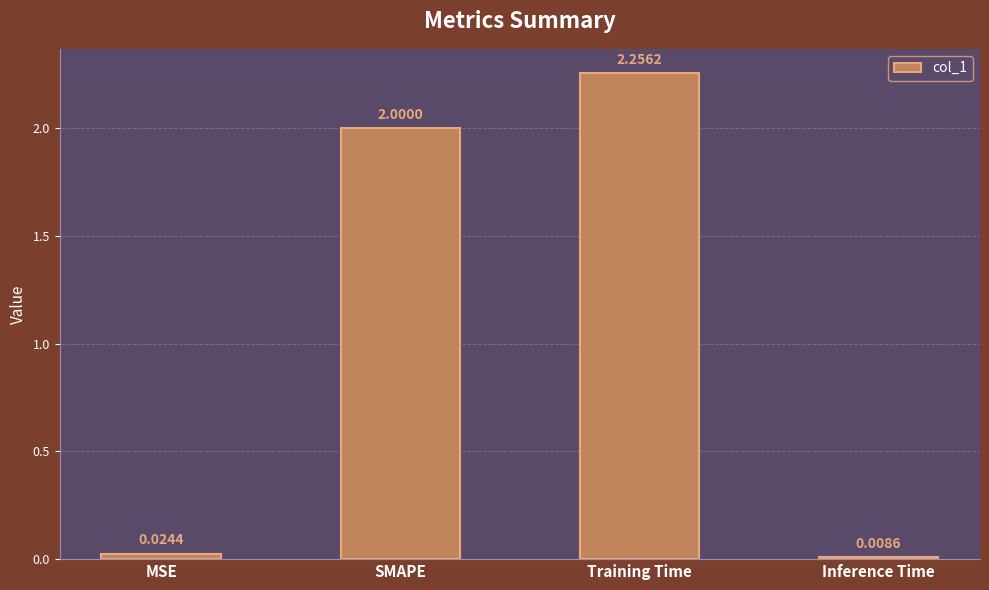

What position from the right is Training Time?

2